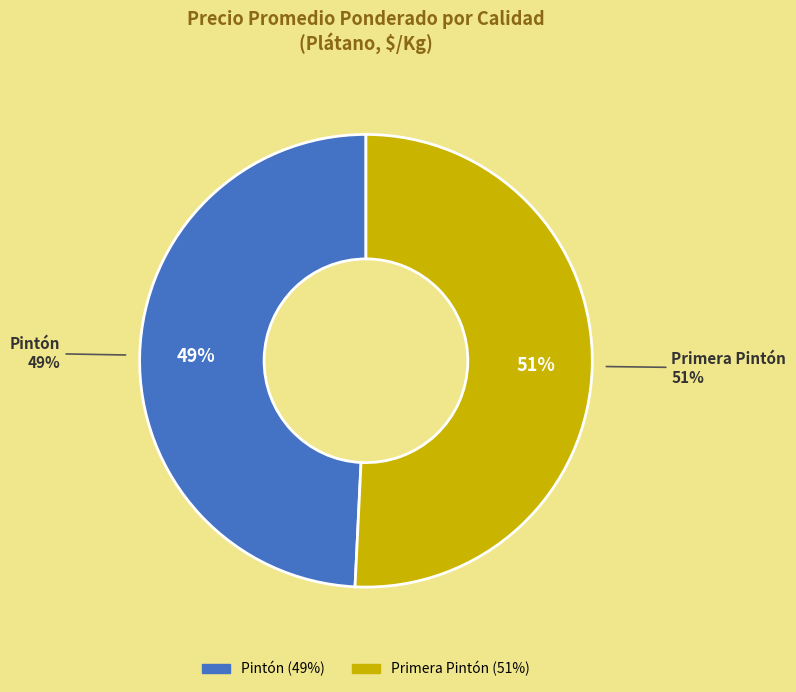

Does Primera Pintón account for over 50% of the chart?

No